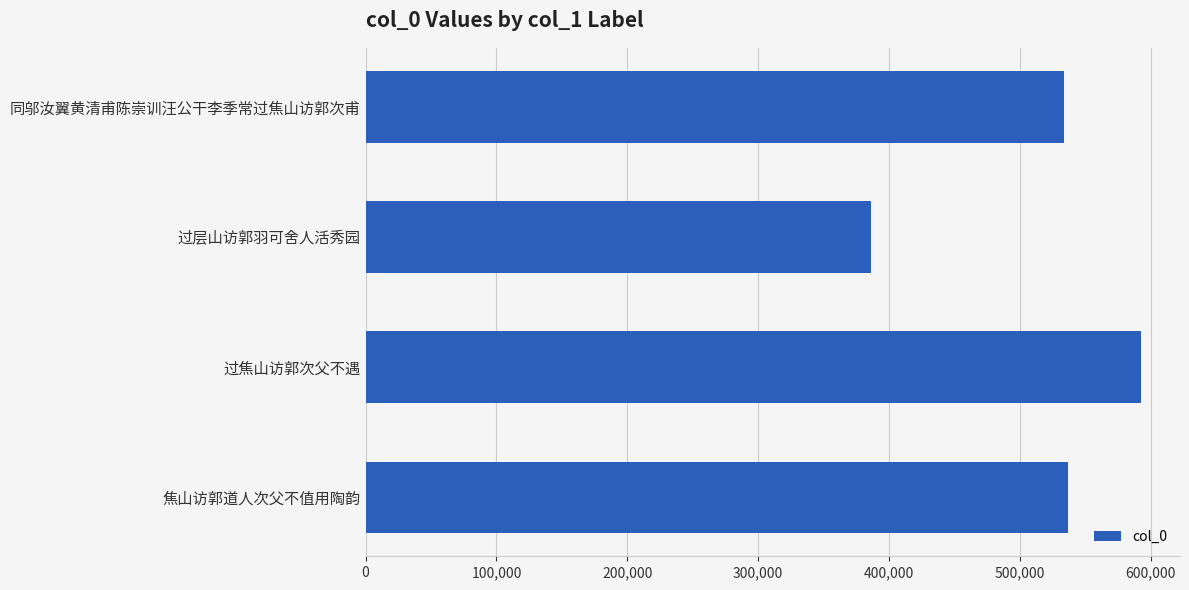

Reading top to bottom, transcribe all the data shown in this chart.

533373	385991	592721	536618